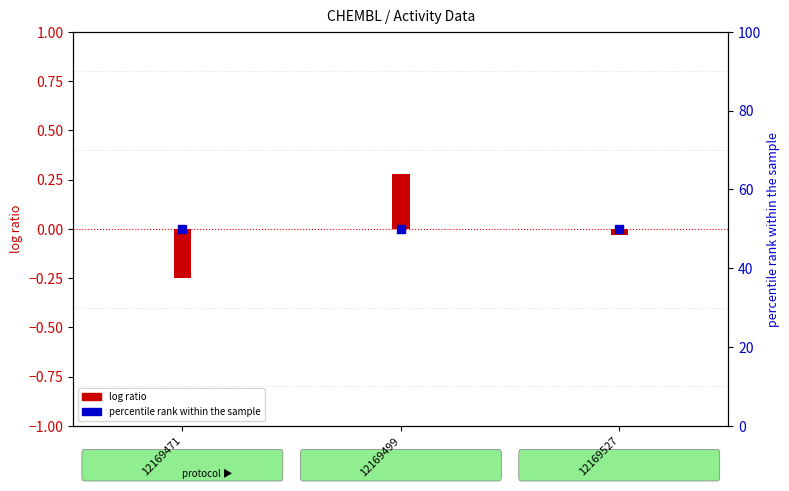

What is the total value across all series at 12169499?

50.3